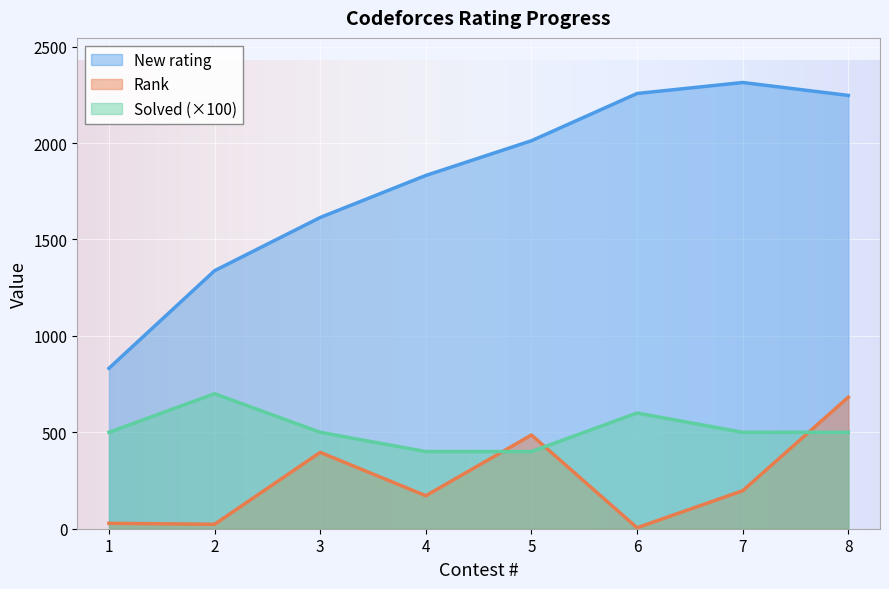

What is the value of the New rating point at the 4th from the left?

1832